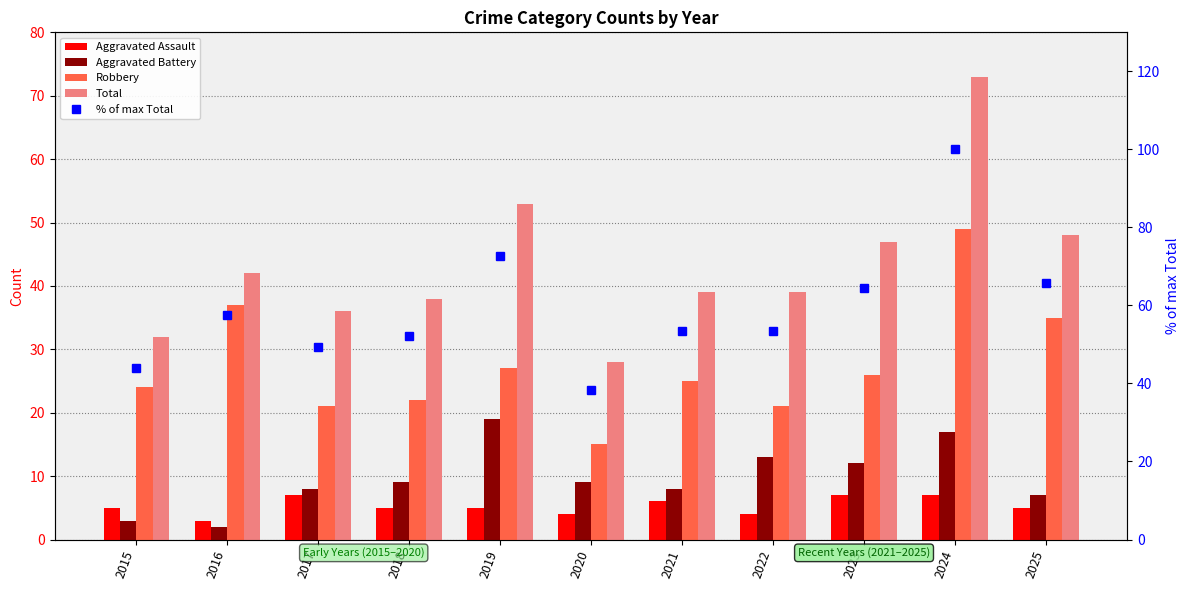

The % of max Total series shows 64.4 at 2023. True or false?

True